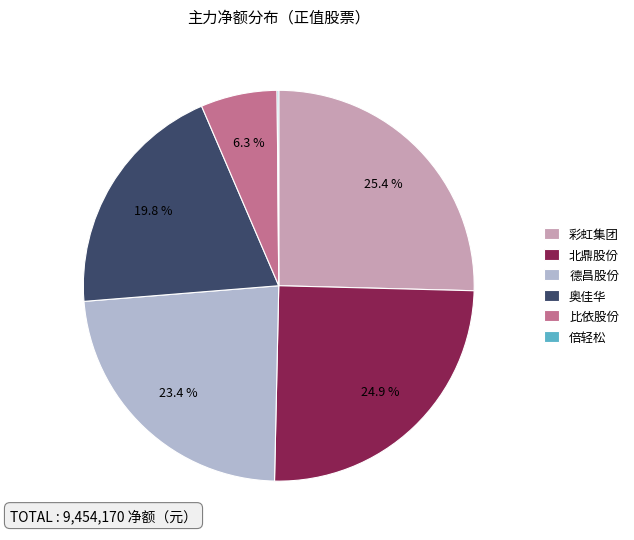

What percentage is NOT represented by 德昌股份?

76.6%